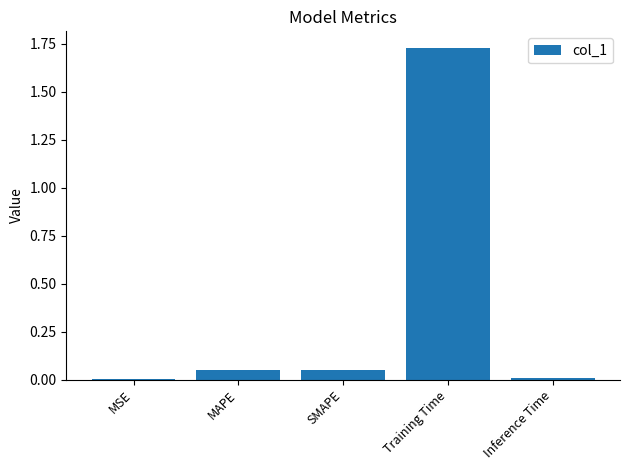

Are the bars grouped side by side (vs. stacked)?

No